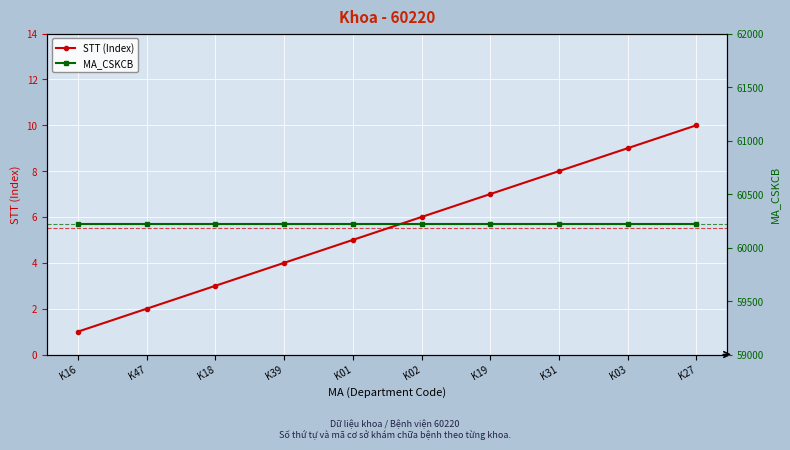

Which label corresponds to the largest value in the chart?

K16